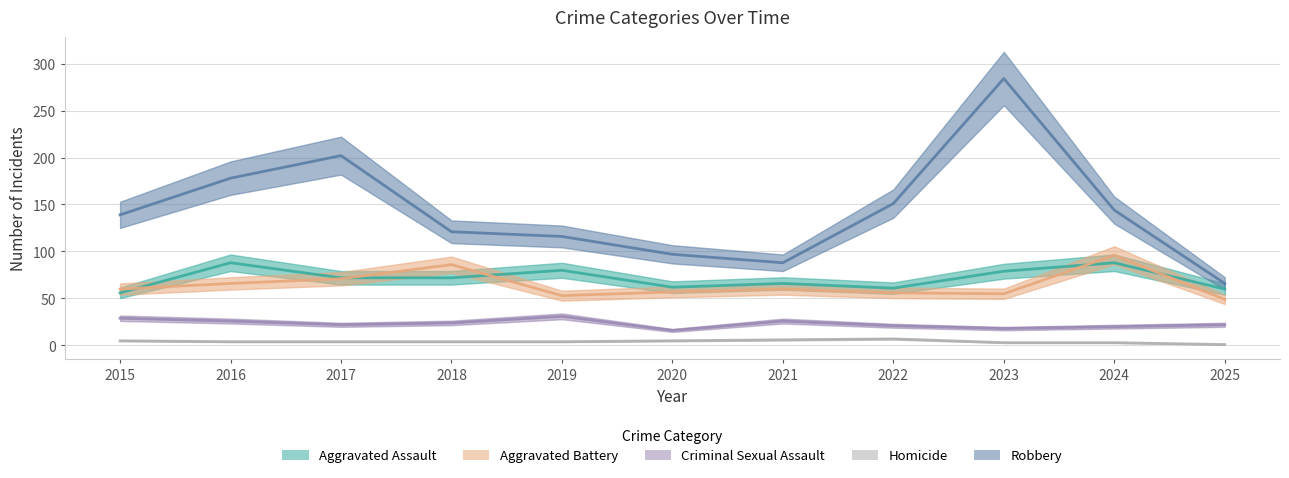

Does the chart display data point markers on the line(s)?

No